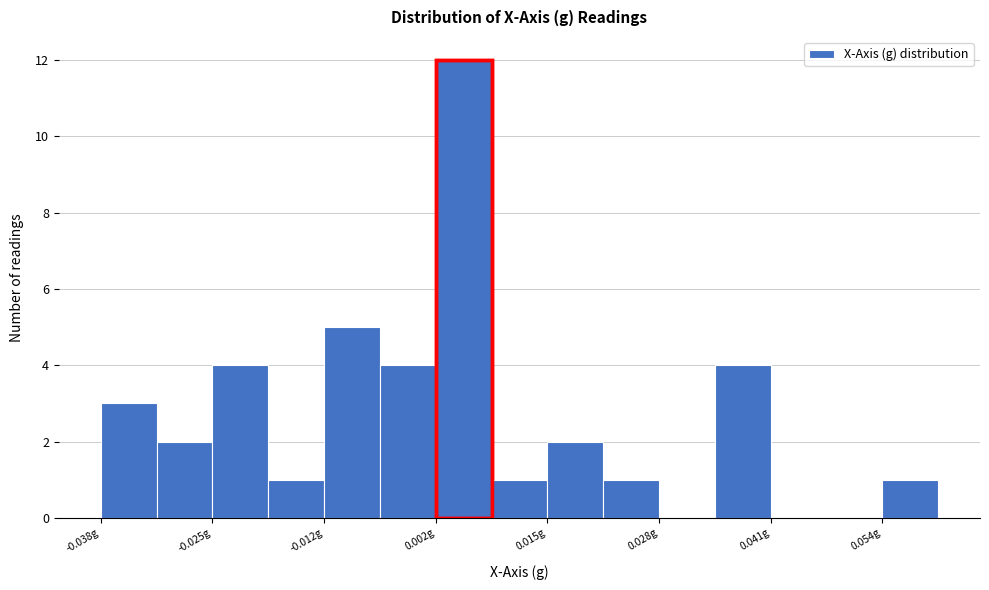

Read against the x-axis, roughly where is the centre of the tallest bar?

0.004